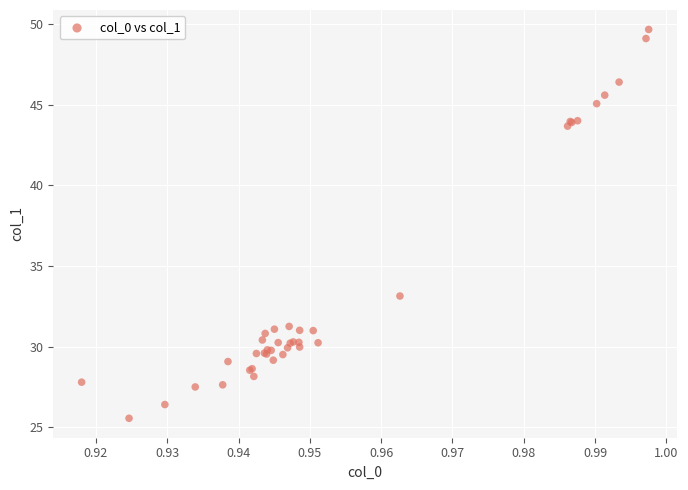

What Y value in the scatter plot is closest to 37?

33.1